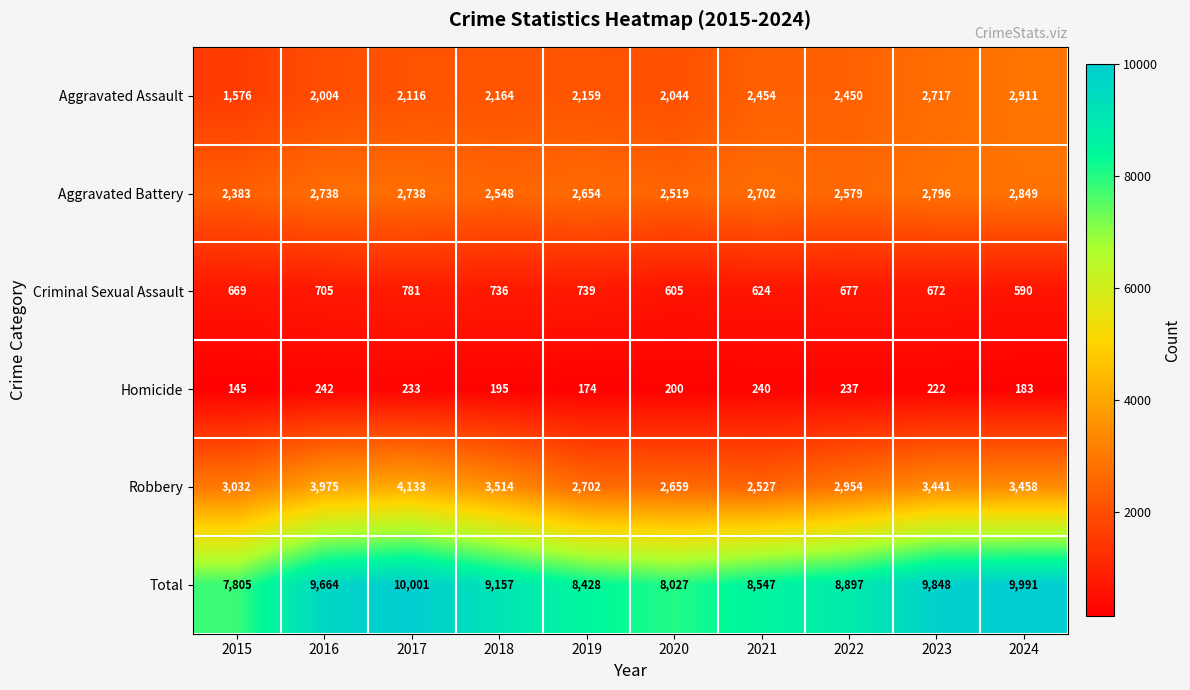

The Robbery series shows 5302 at 2024. True or false?

False